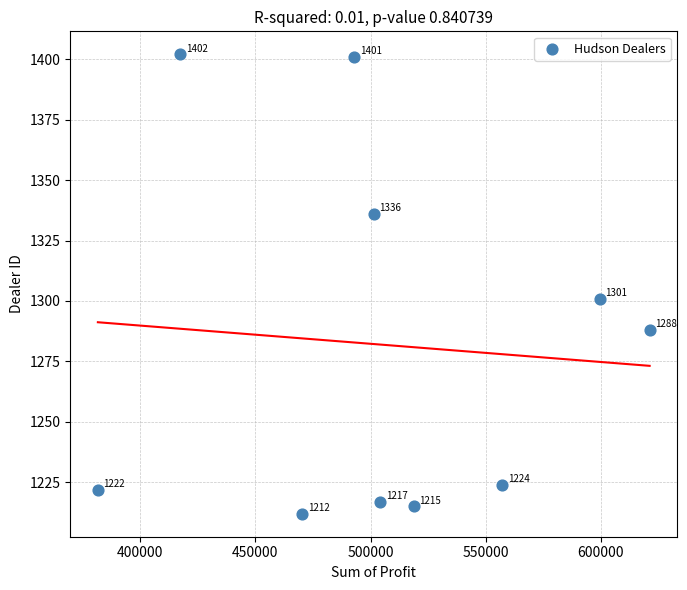

What Y value in the scatter plot is closest to 1307?

1301